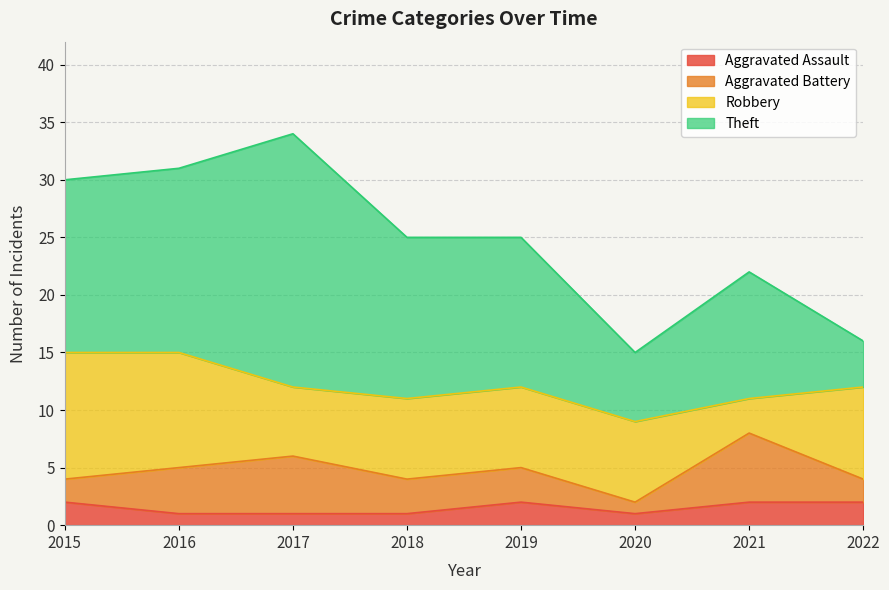

List the series in order of their peak value, highest first.

Theft, Robbery, Aggravated Battery, Aggravated Assault